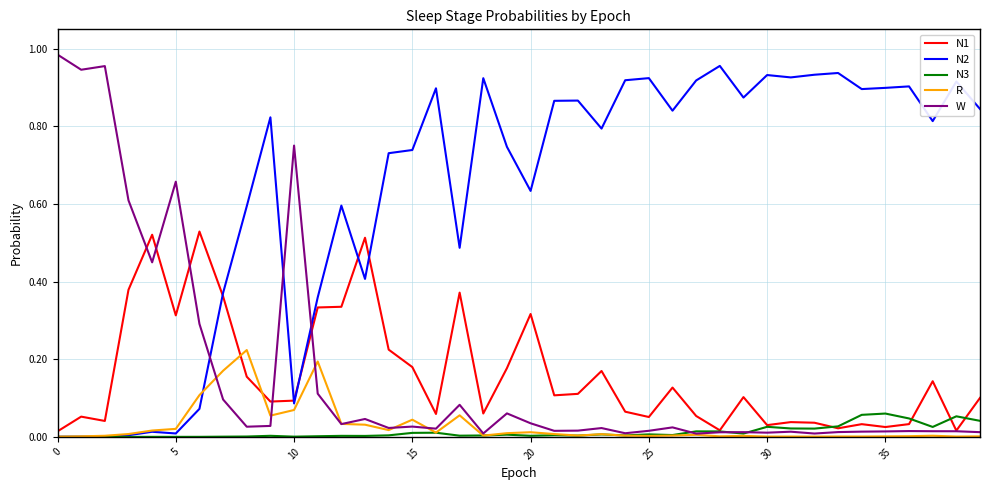

True or false: R and W intersect in this chart.

True